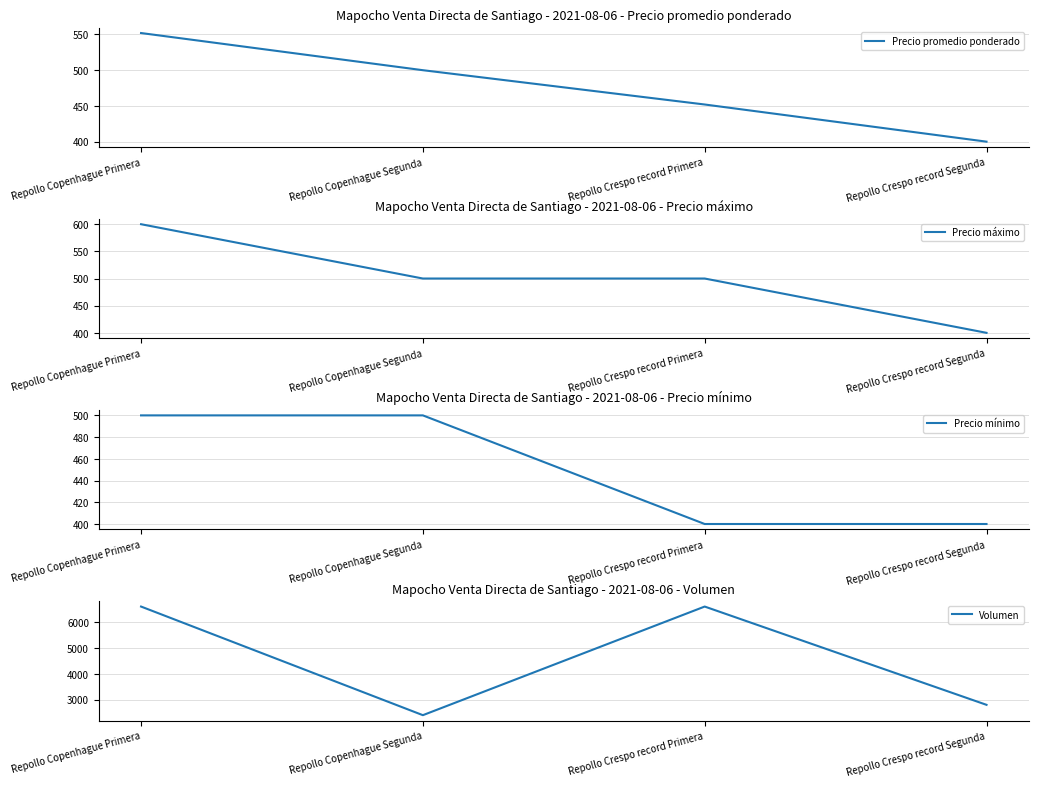

Which series changed the most between Repollo Copenhague Segunda and Repollo Crespo record Segunda?

Volumen